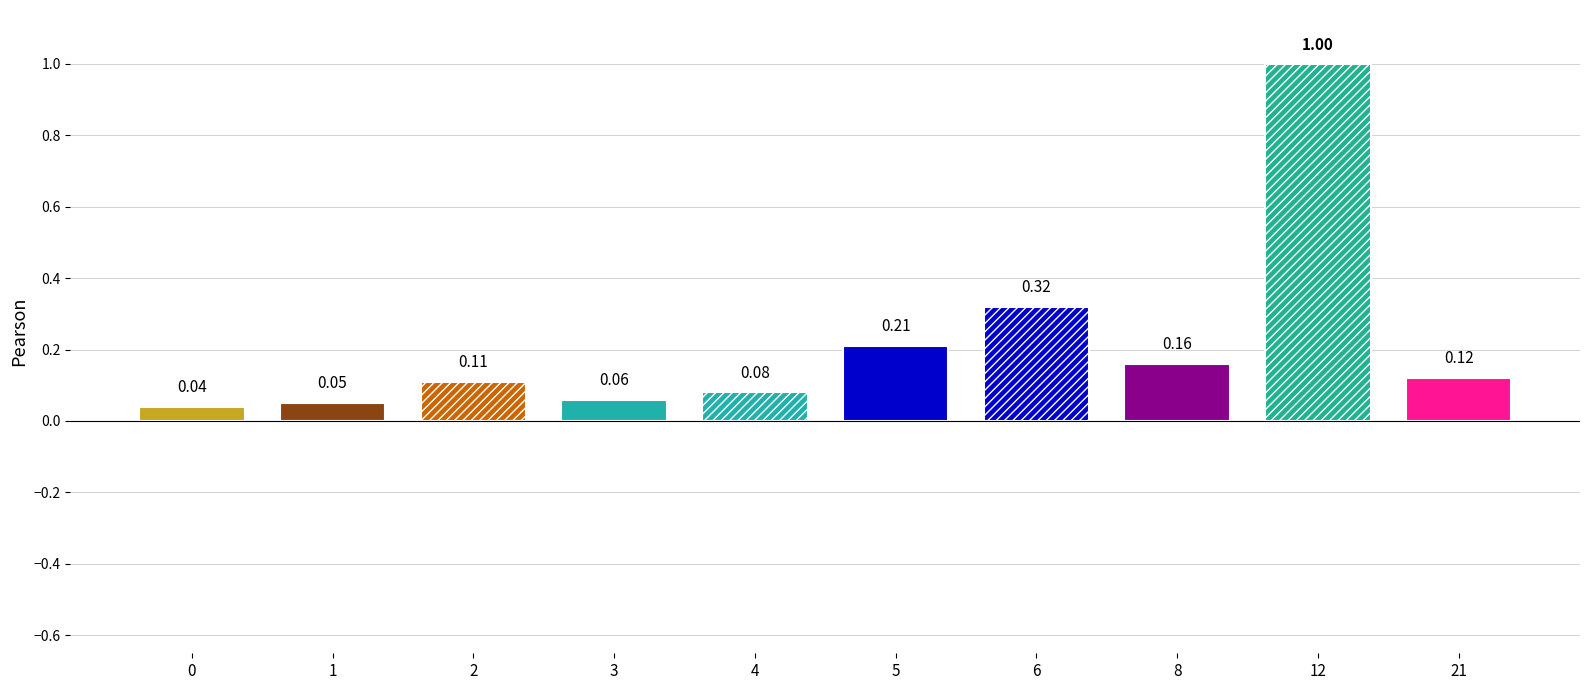

What is the difference between the maximum and minimum values?

1.0